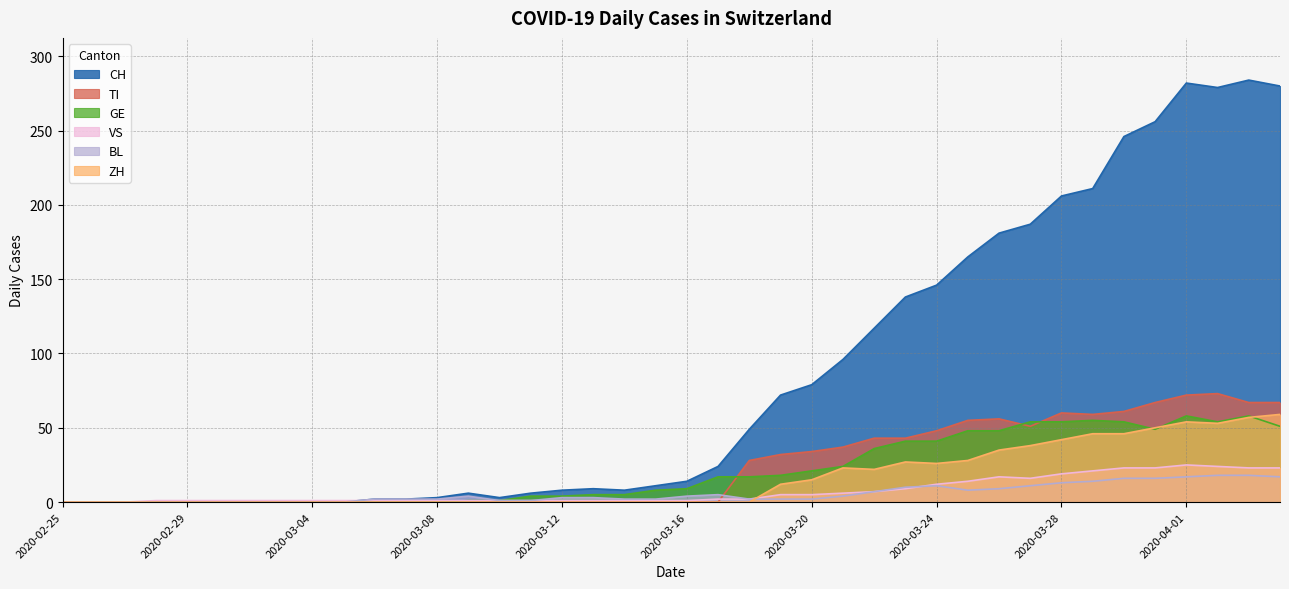

What is the label of the 30th point from the right?

2020-03-06